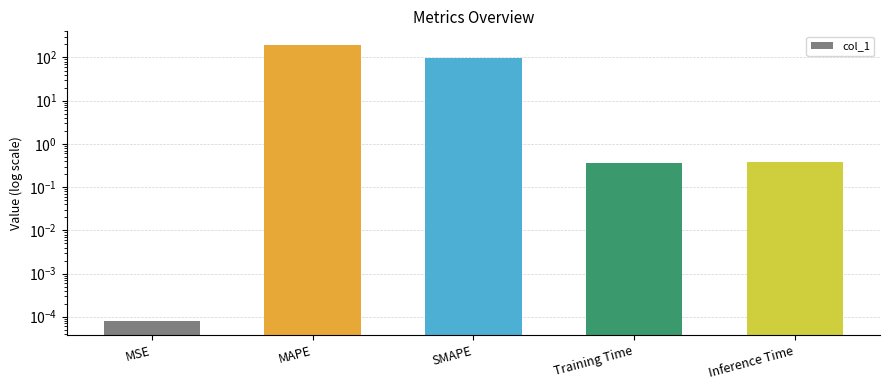

The value at SMAPE is 61.1. True or false?

False